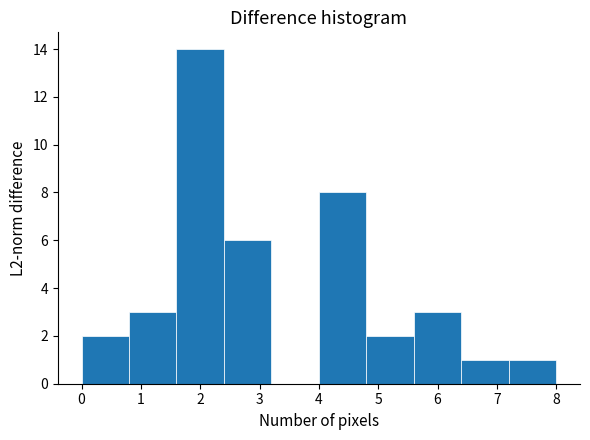

Over which range of the x-axis is the bar tallest?

1.6 to 2.4